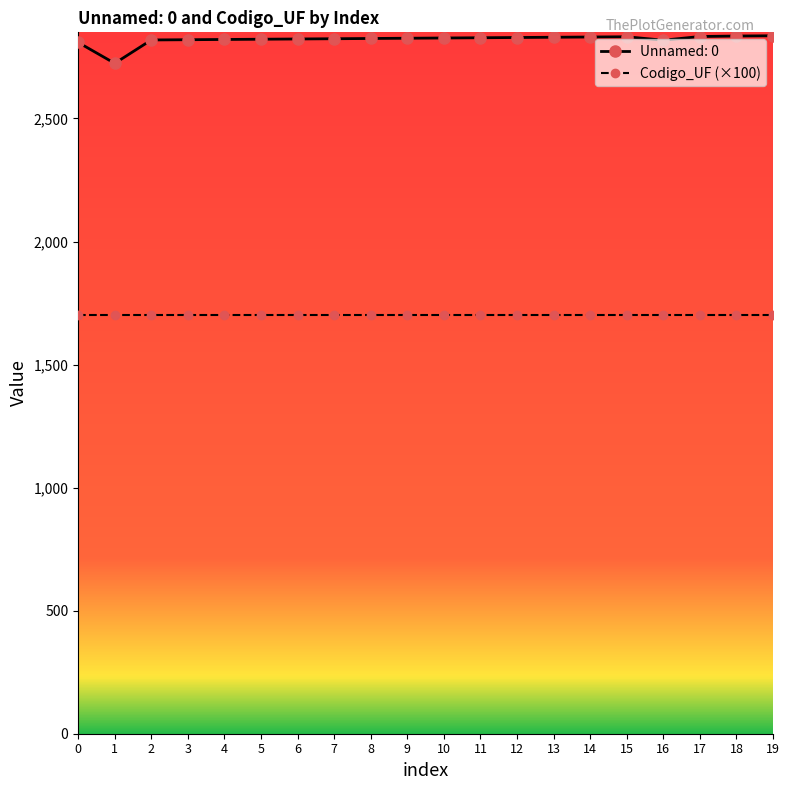

Where is the first local minimum for Unnamed: 0?

1